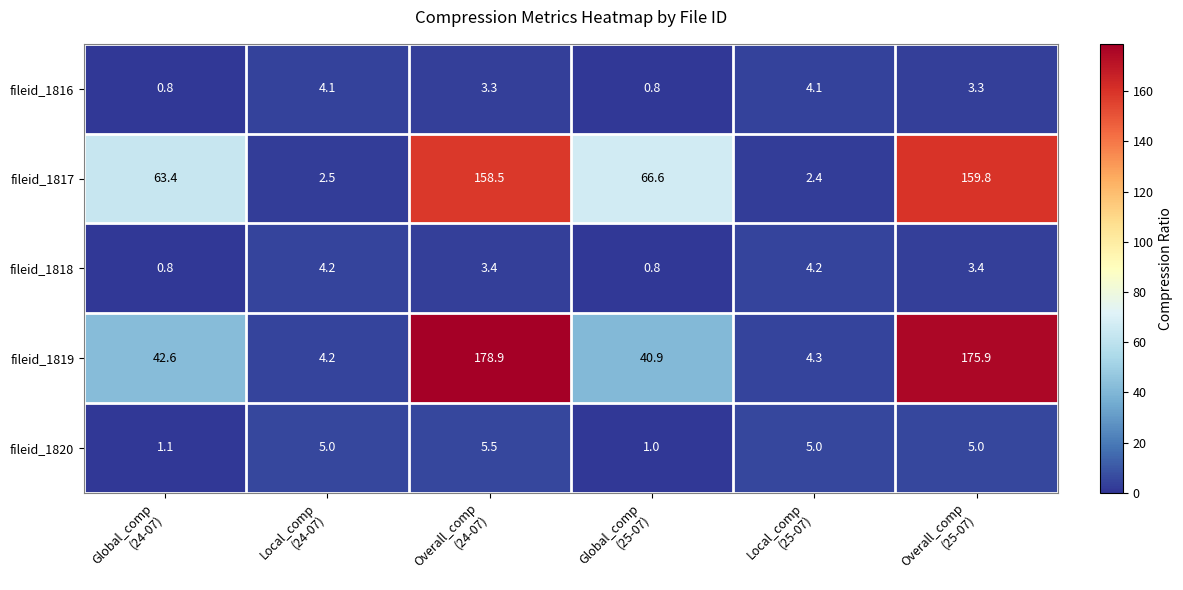

How many series are shown in this chart?

5